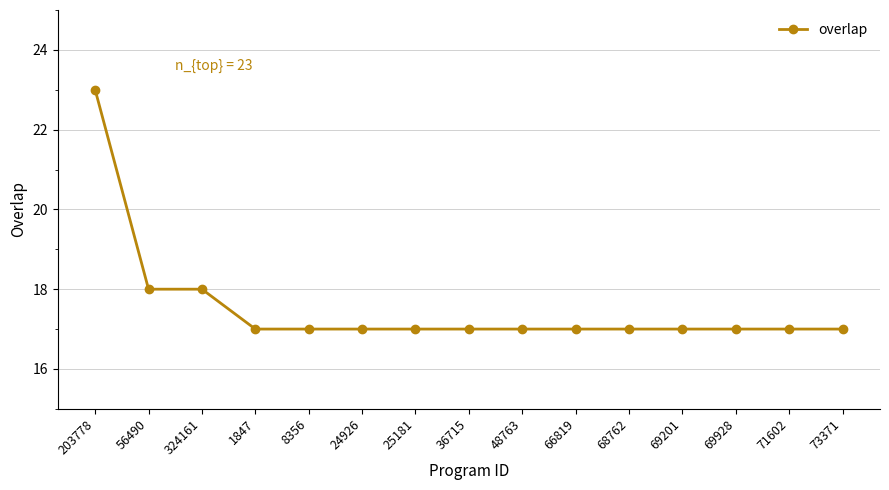

What is the difference between the maximum and minimum values?

6